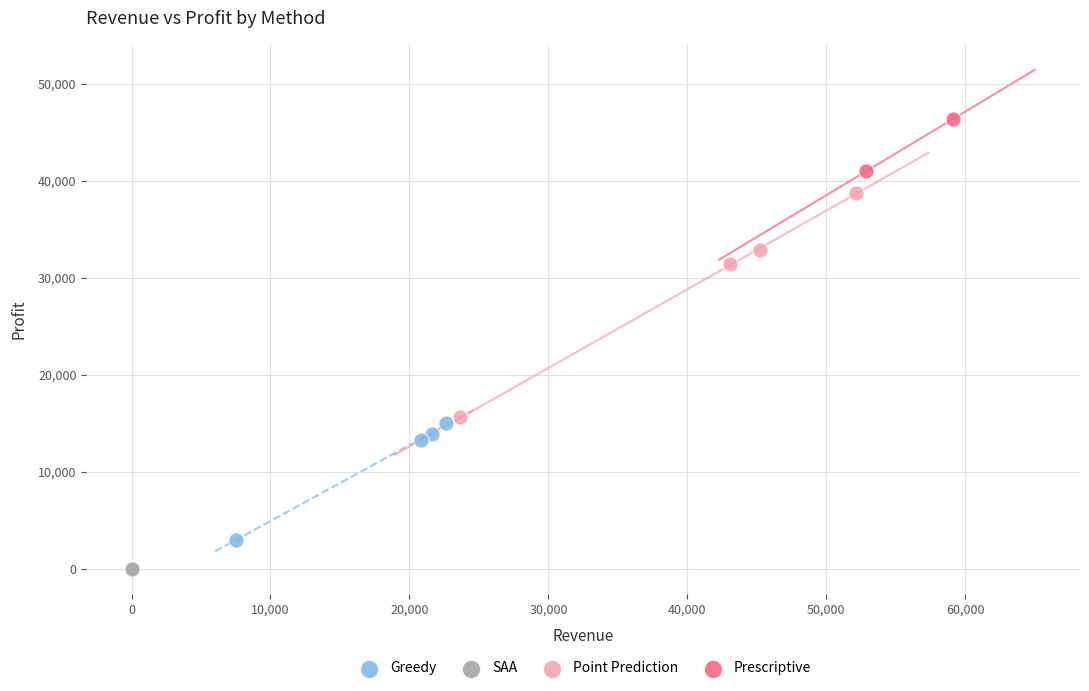

Which series contains the highest Y value?

Prescriptive